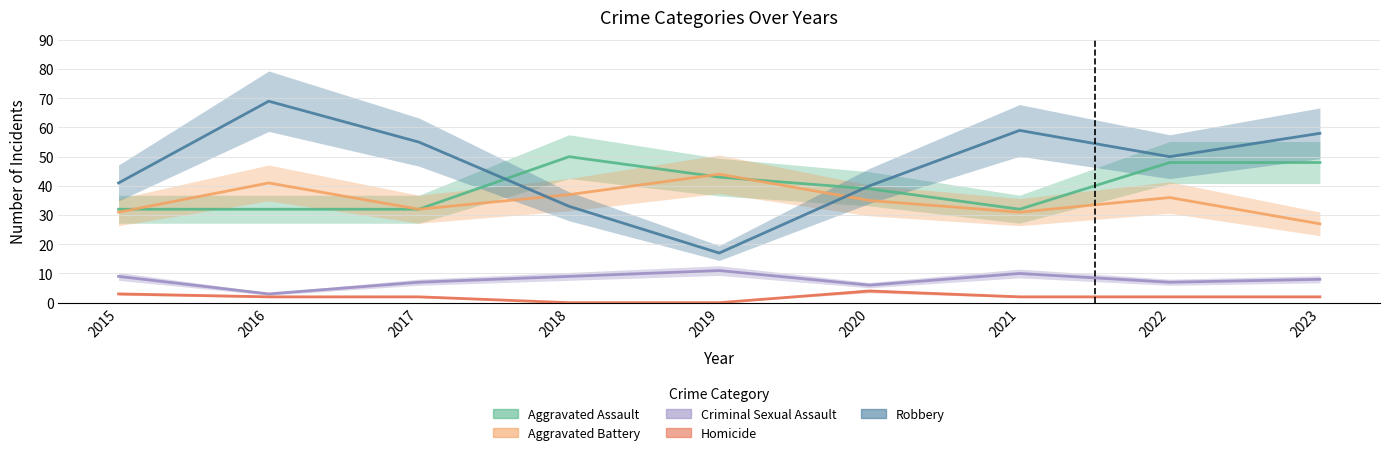

How many interior local valleys does the Aggravated Battery series have?

2